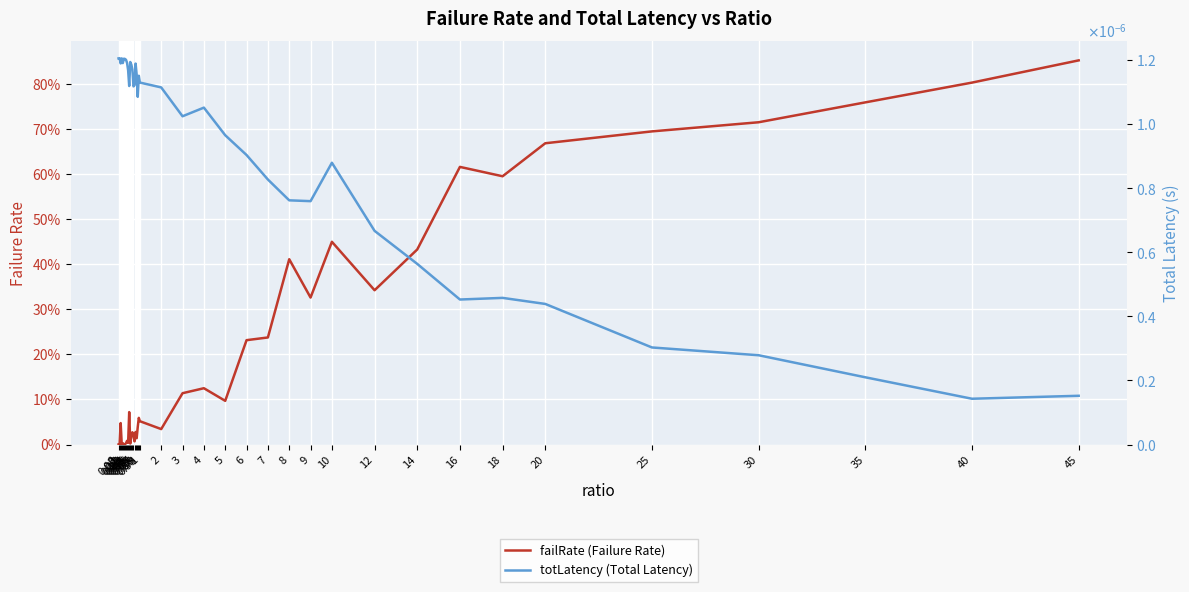

The totLatency (Total Latency) series shows 0.0 at 0.75. True or false?

True